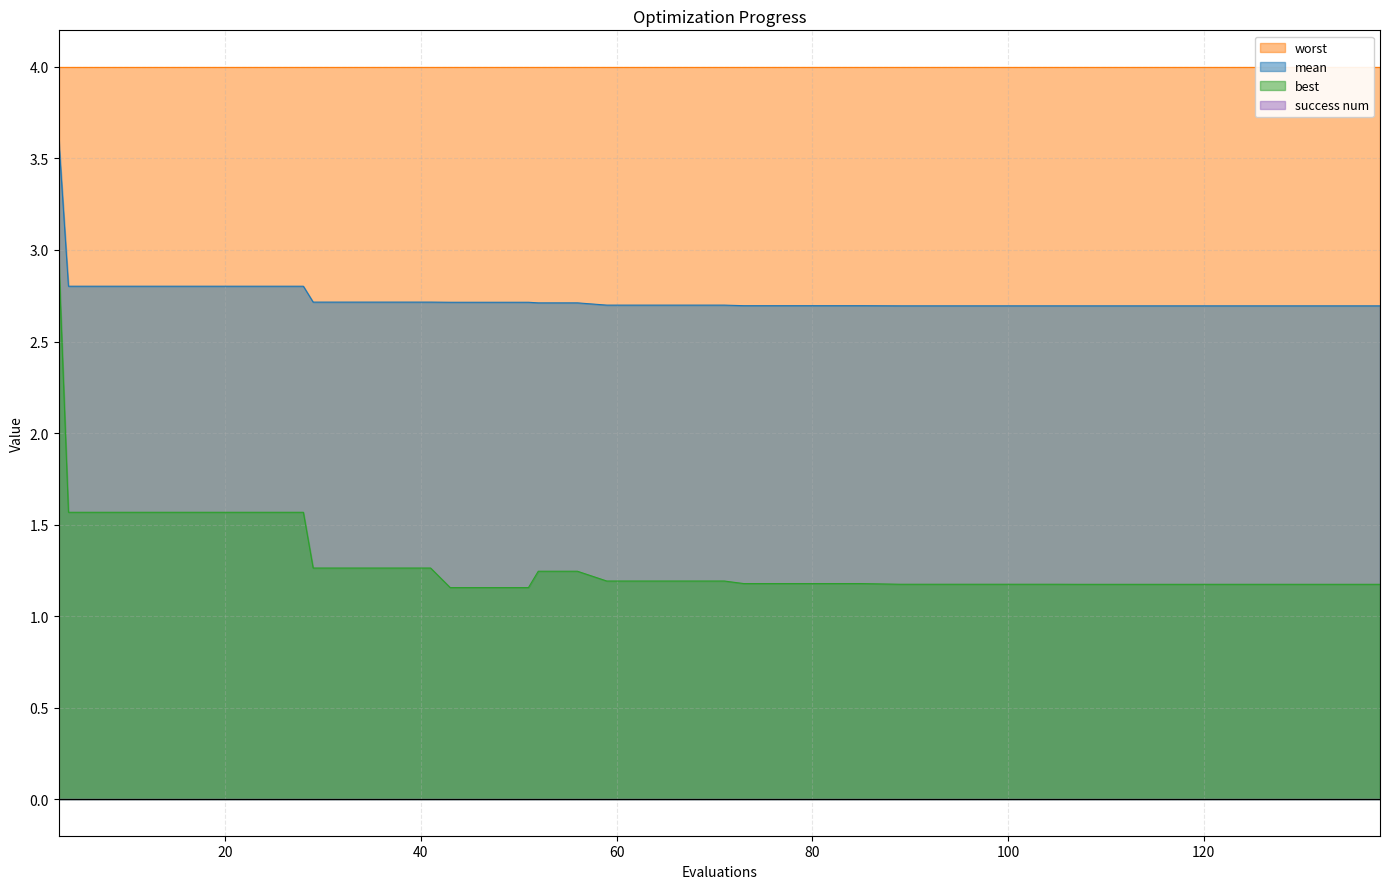

Count the number of categories in the chart.

40